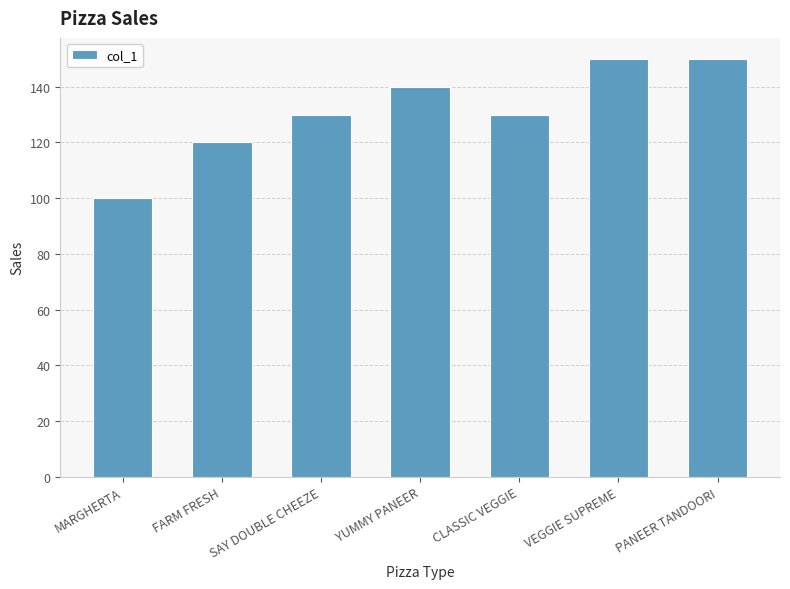

Count the values in the range 120 to 150.

6